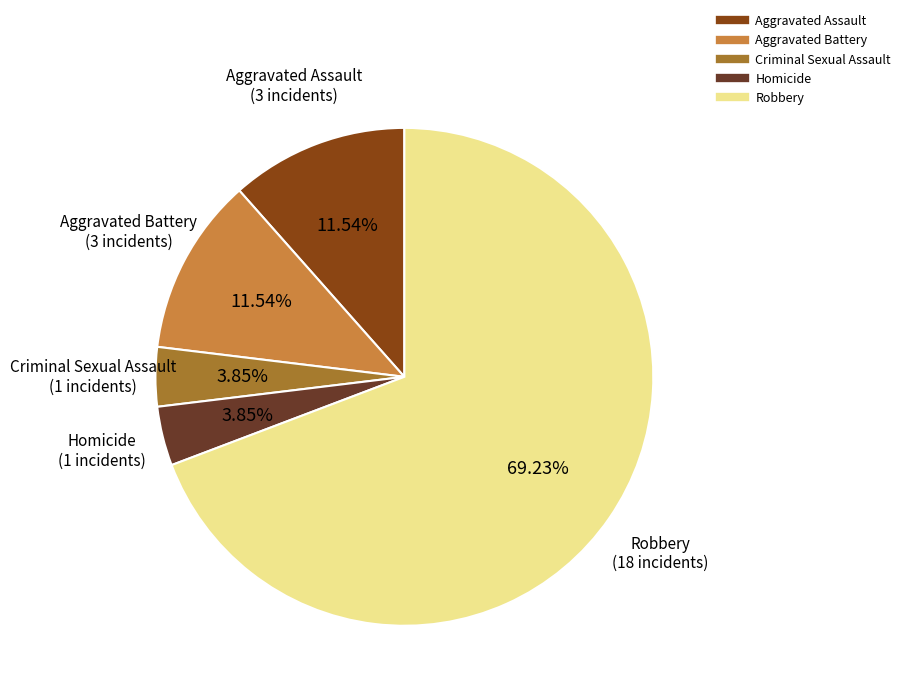

To the nearest percent, what portion does Aggravated Battery represent?

12%